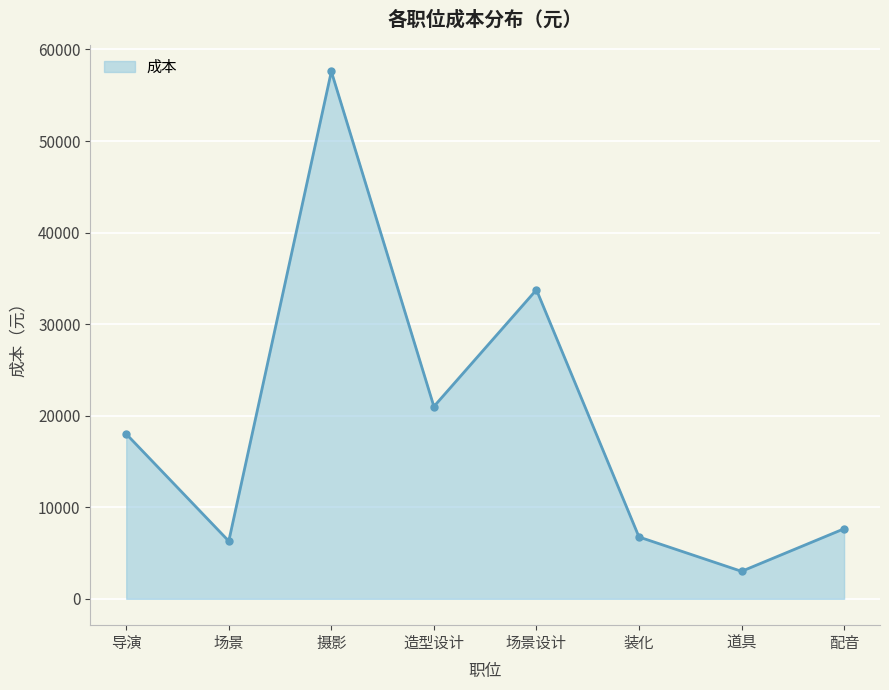

What is the ratio of the value at 摄影 to the value at 造型设计?

2.7